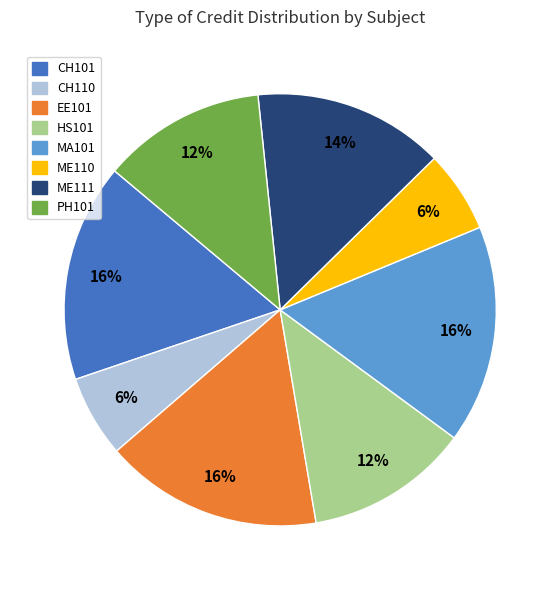

To the nearest percent, what is the difference between the CH101 and CH110 slice percentages?

10%